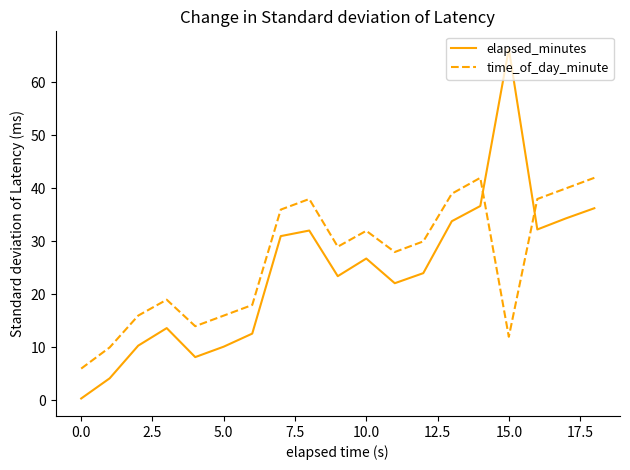

List the series in order of their peak value, lowest first.

time_of_day_minute, elapsed_minutes